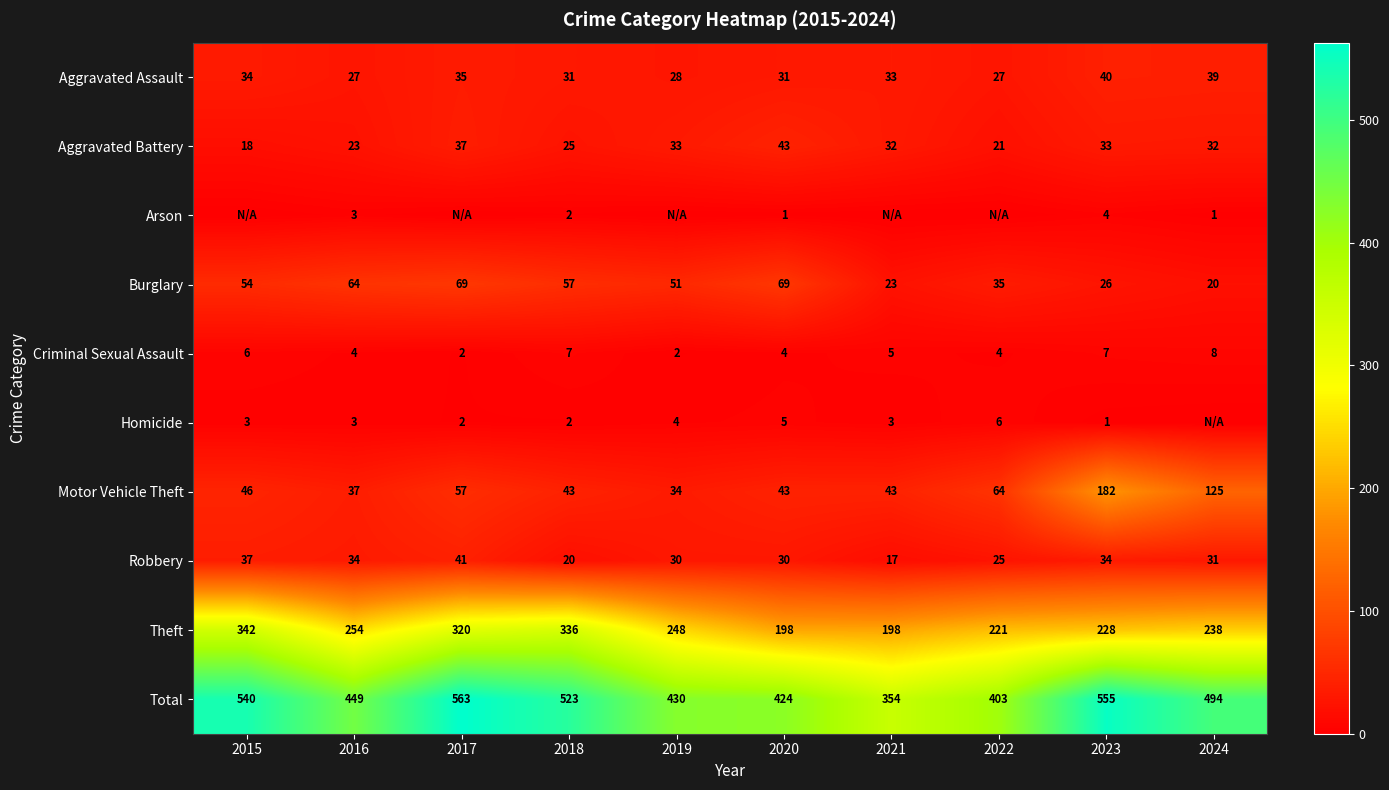

What is the difference between the maximum and minimum values in the Criminal Sexual Assault series?

6